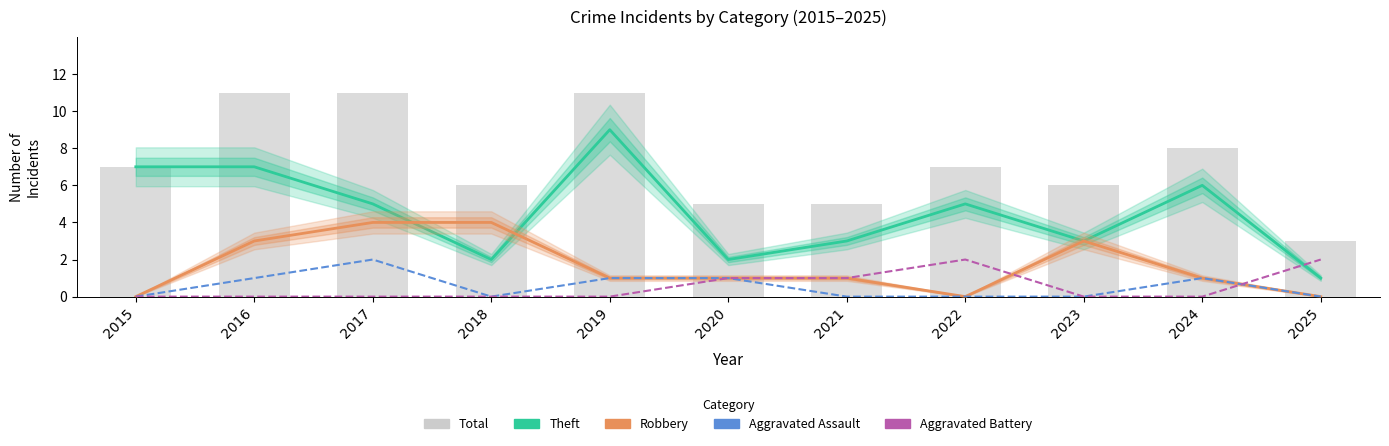

How many Total values are between 5 and 11?

10